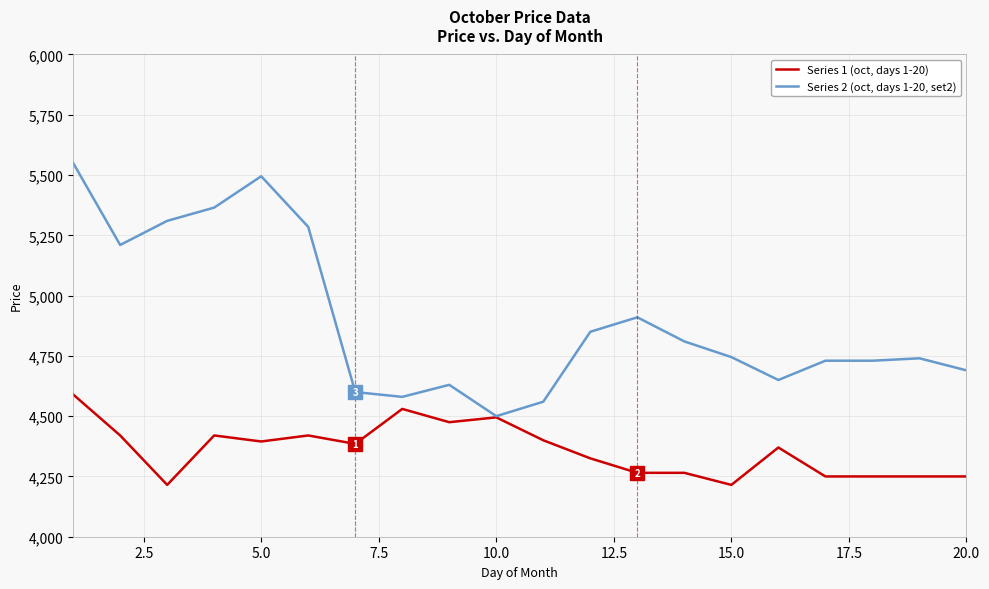

Which series has the widest spread of values?

Series 2 (oct, days 1-20, set2)